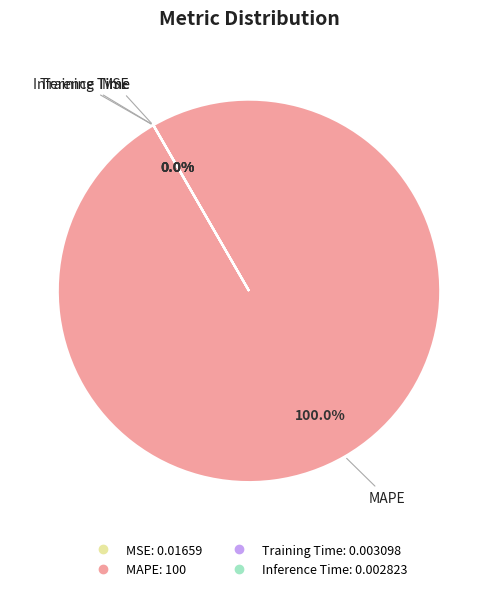

Does any single category account for the majority?

Yes